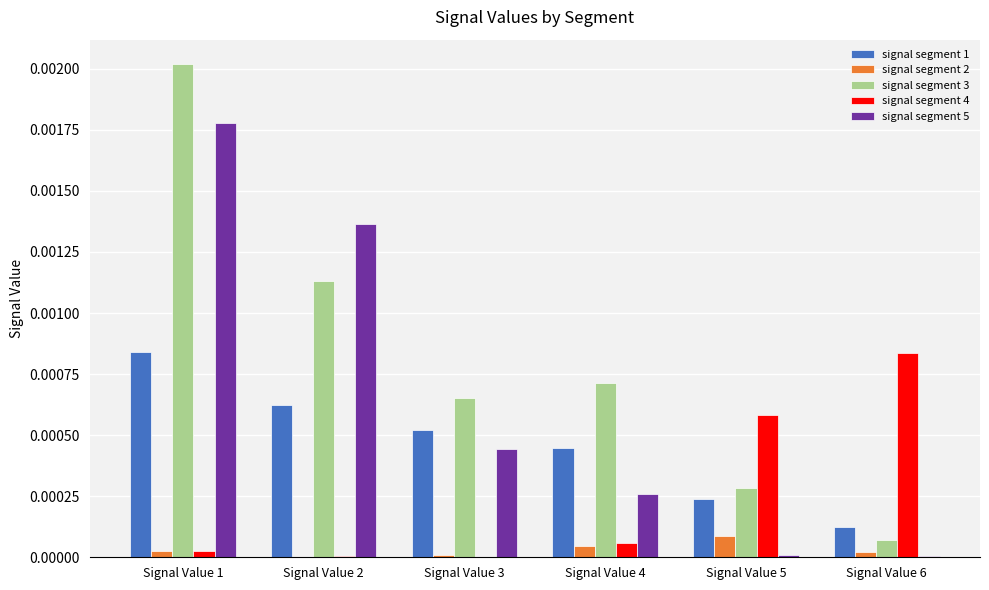

Are the bars grouped side by side (vs. stacked)?

Yes